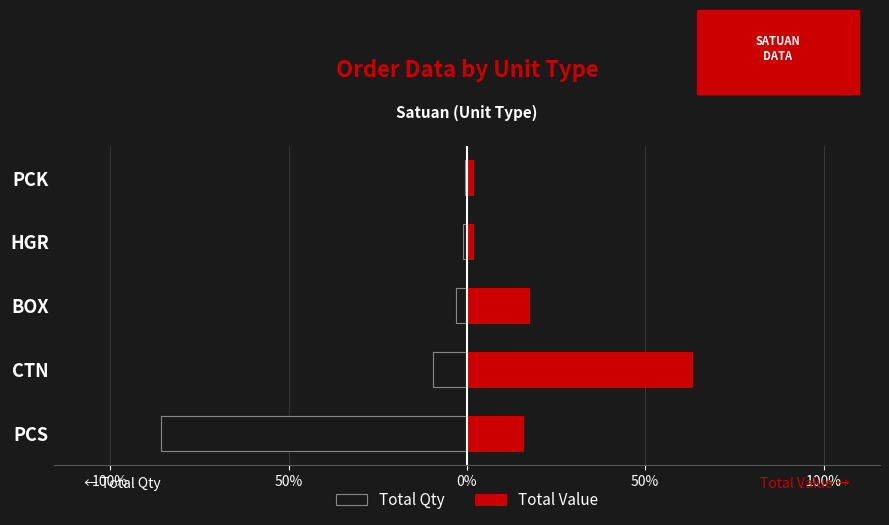

Is it true that Total Value equals 2.8 at HGR?

False